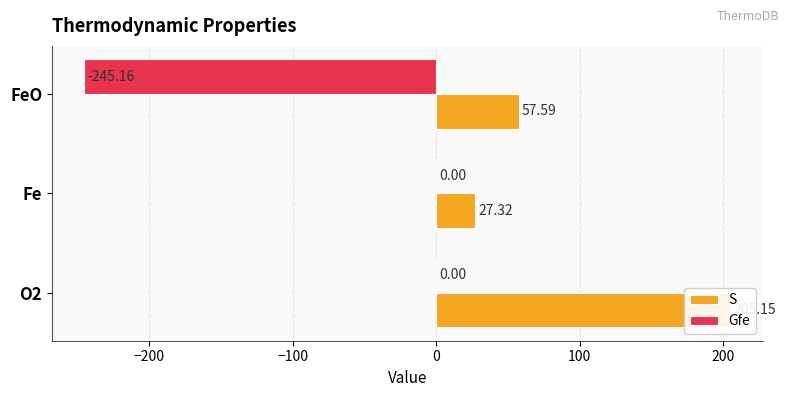

At how many categories does at least one series exceed 76?

1